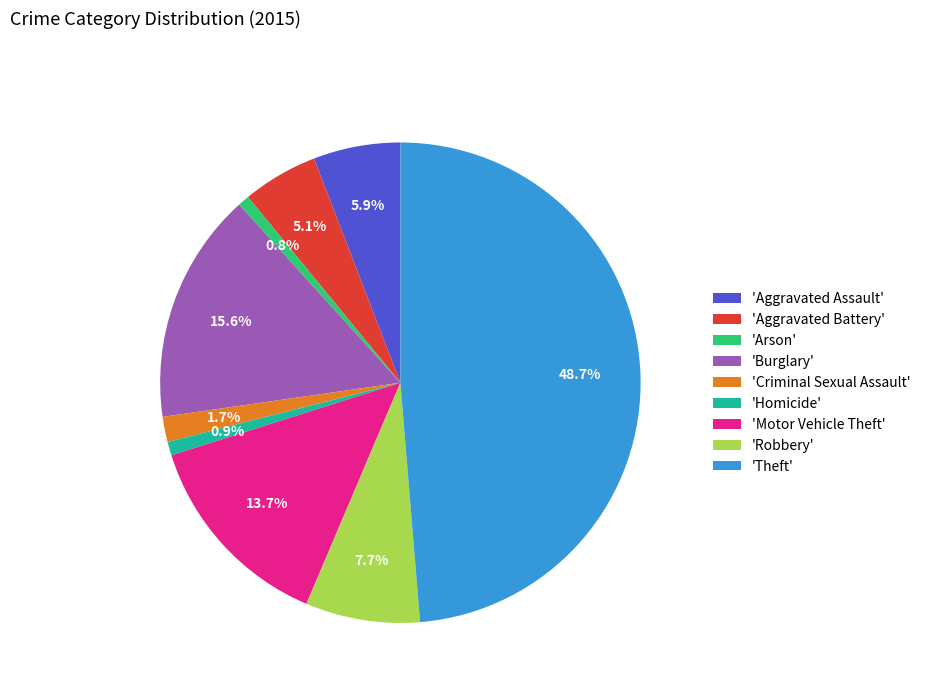

What percentage is NOT represented by 'Burglary'?

84.4%